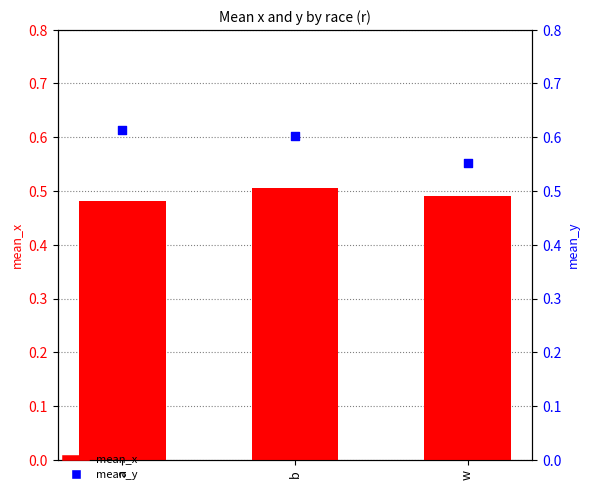

What are all the series names shown in the legend?

mean_x, mean_y